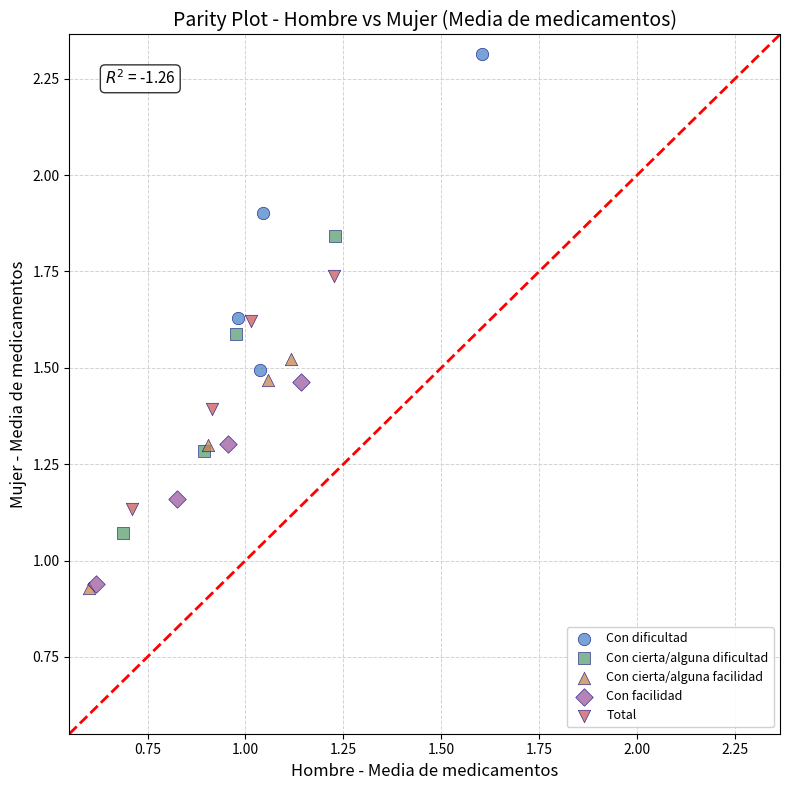

What are all the series names shown in the legend?

Con dificultad, Con cierta/alguna dificultad, Con cierta/alguna facilidad, Con facilidad, Total